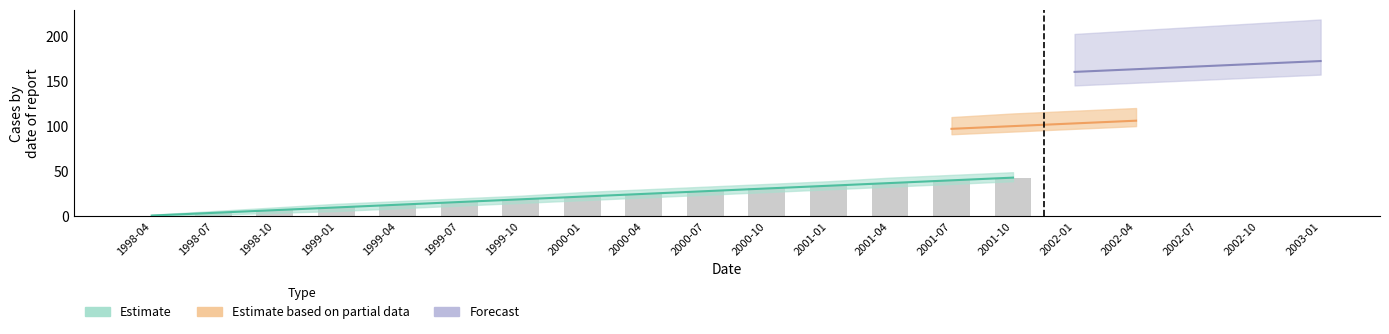

Reading right to left, list all the values displayed in this chart.

2001-10=43	2001-07=40	2001-04=37	2001-01=34	2000-10=31	2000-07=28	2000-04=25	2000-01=22	1999-10=19	1999-07=16	1999-04=13	1999-01=10	1998-10=7	1998-07=4	1998-04=1